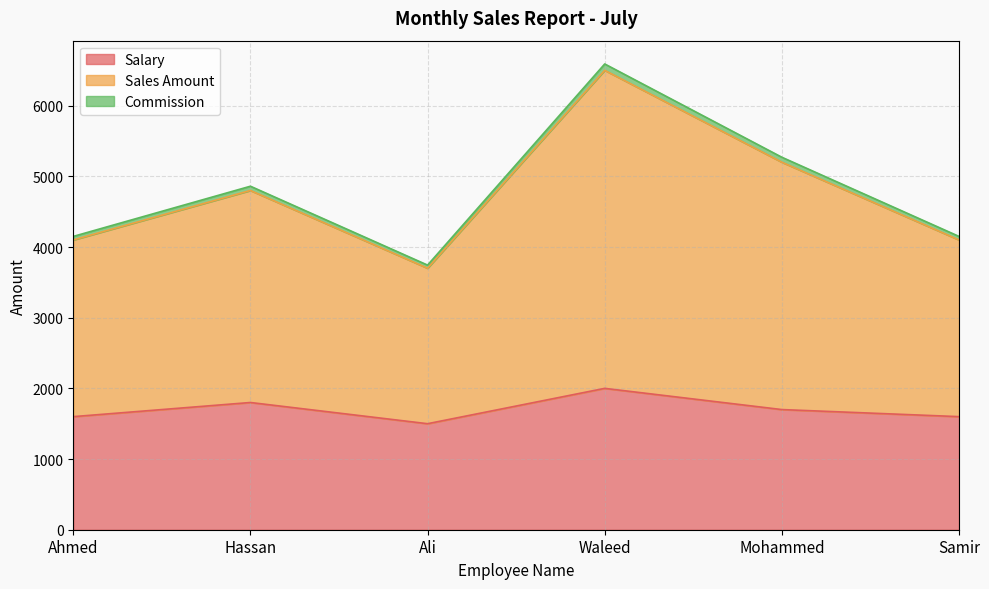

Is it true that Salary equals 1600 at Ahmed?

True